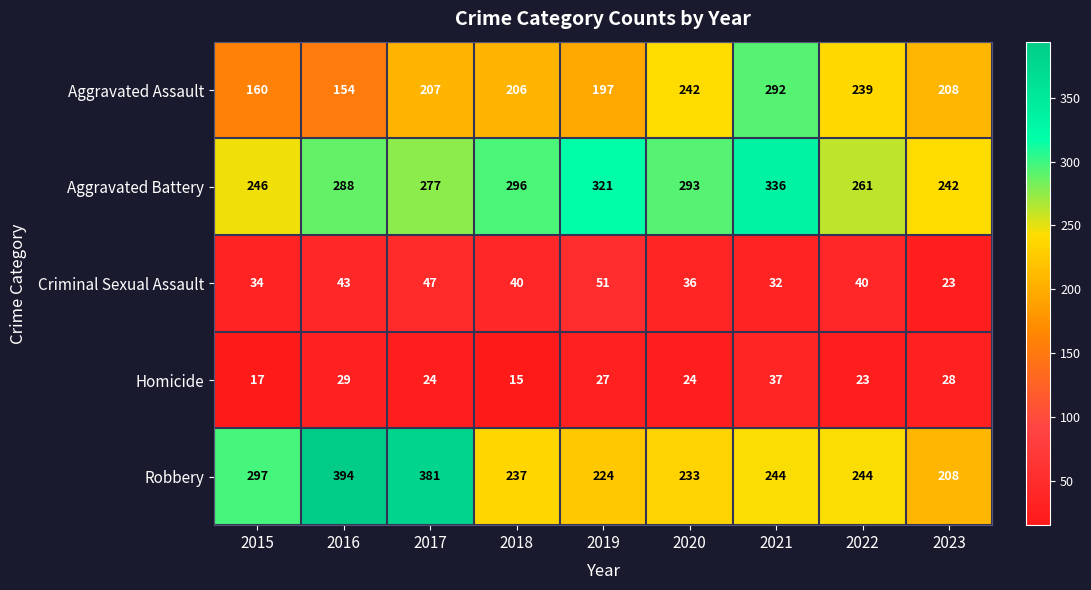

Which series has the largest range (max minus min)?

Robbery